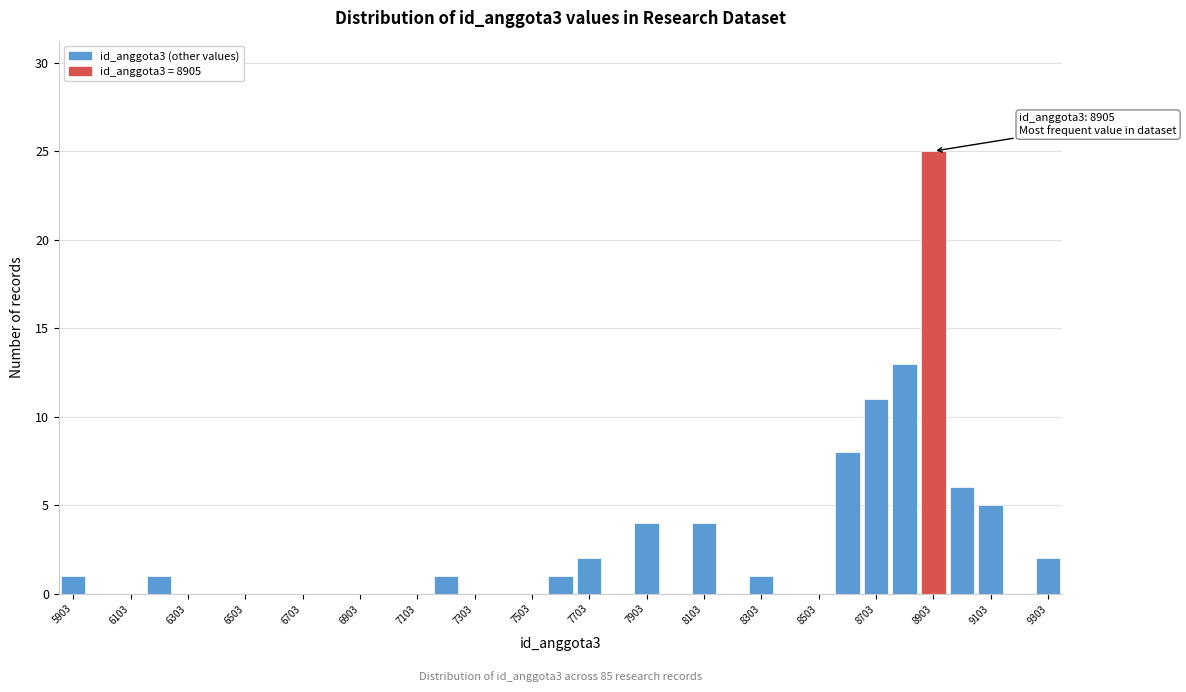

Over which range of the x-axis is the bar tallest?

8860 to 8960